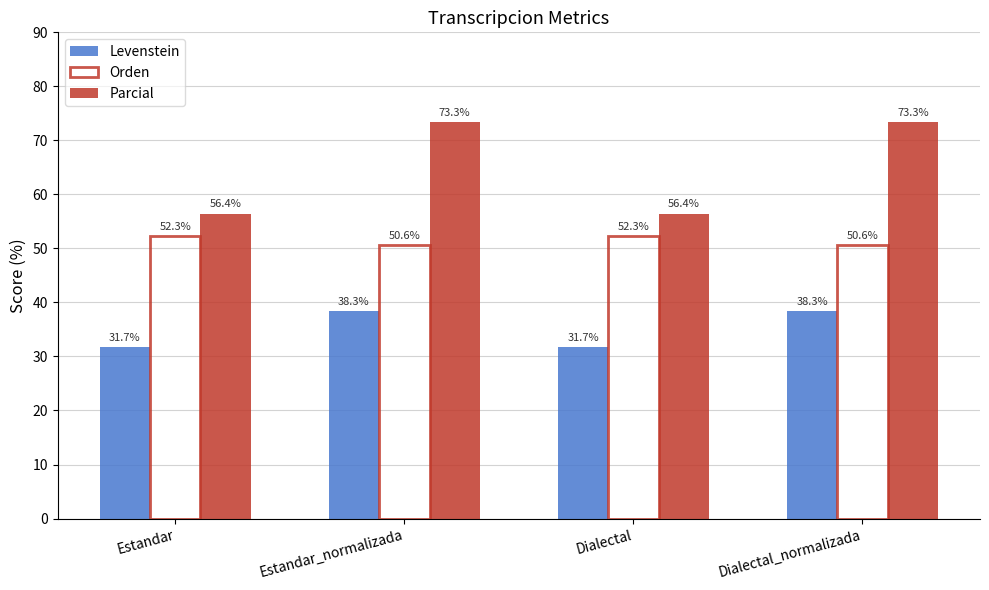

Which series has the widest spread of values?

Parcial